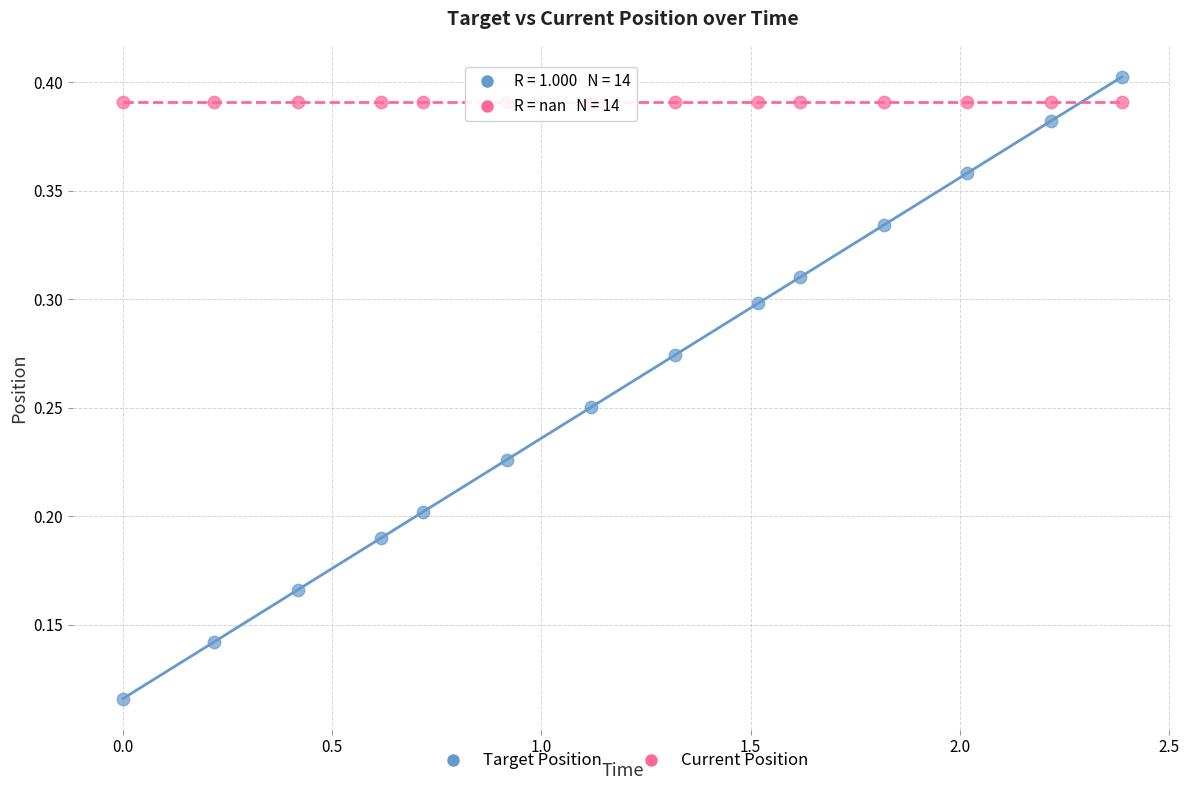

Which series reaches the minimum Y coordinate?

Target Position